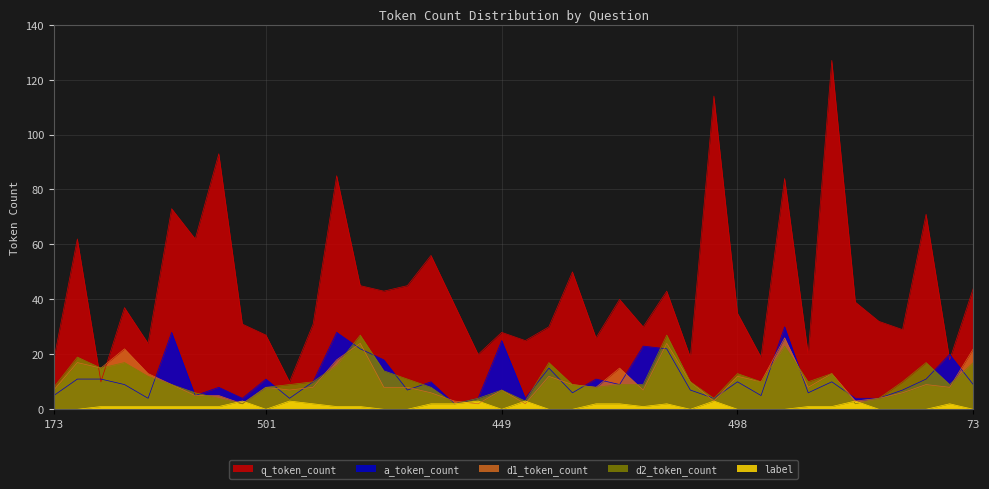

Which series has the widest spread of values?

q_token_count